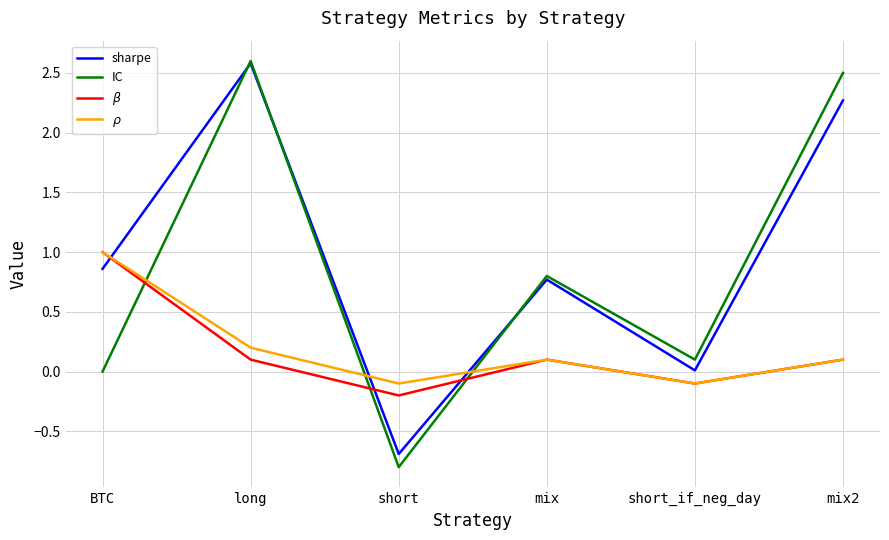

How many lines are shown in the chart?

4